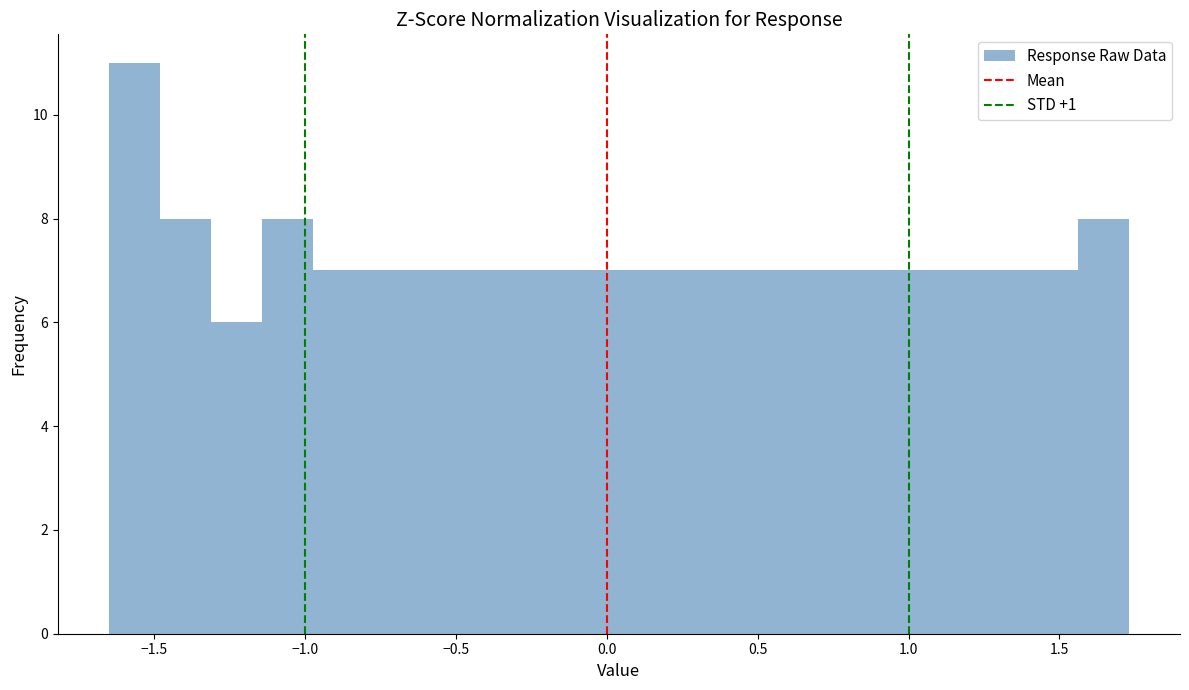

Around what value on the x-axis is the tallest bar? Give the approximate position of its centre, as read against the axis.

-1.55